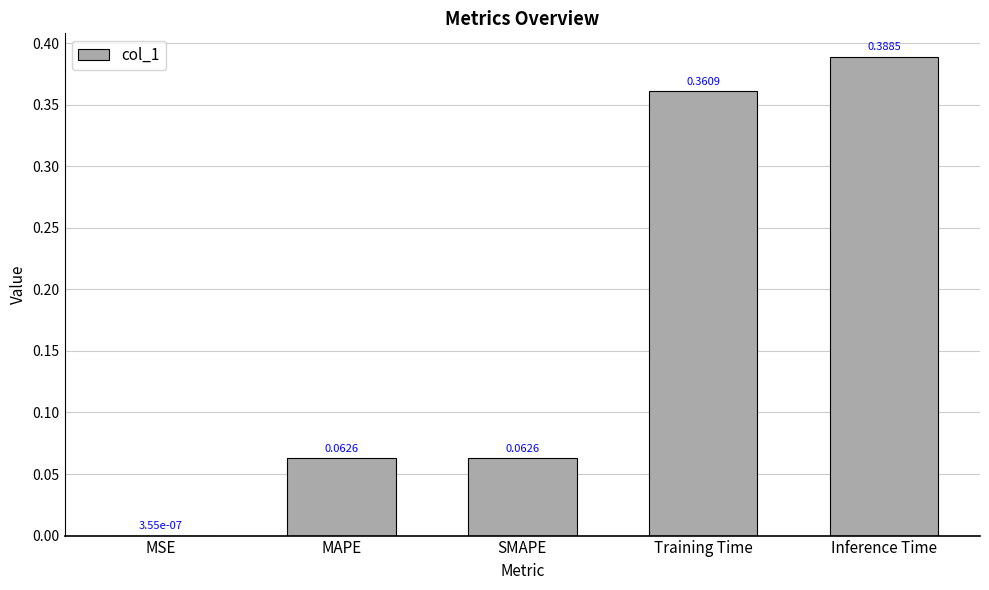

At which category does the chart reach its peak across all series?

Inference Time